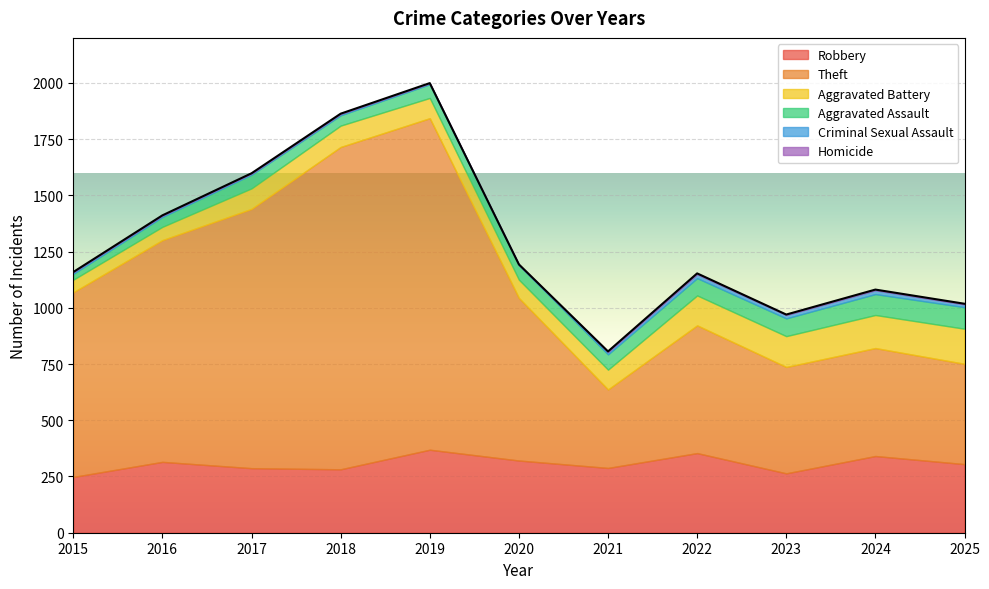

True or false: Aggravated Assault has a value of 79 at 2023.

True